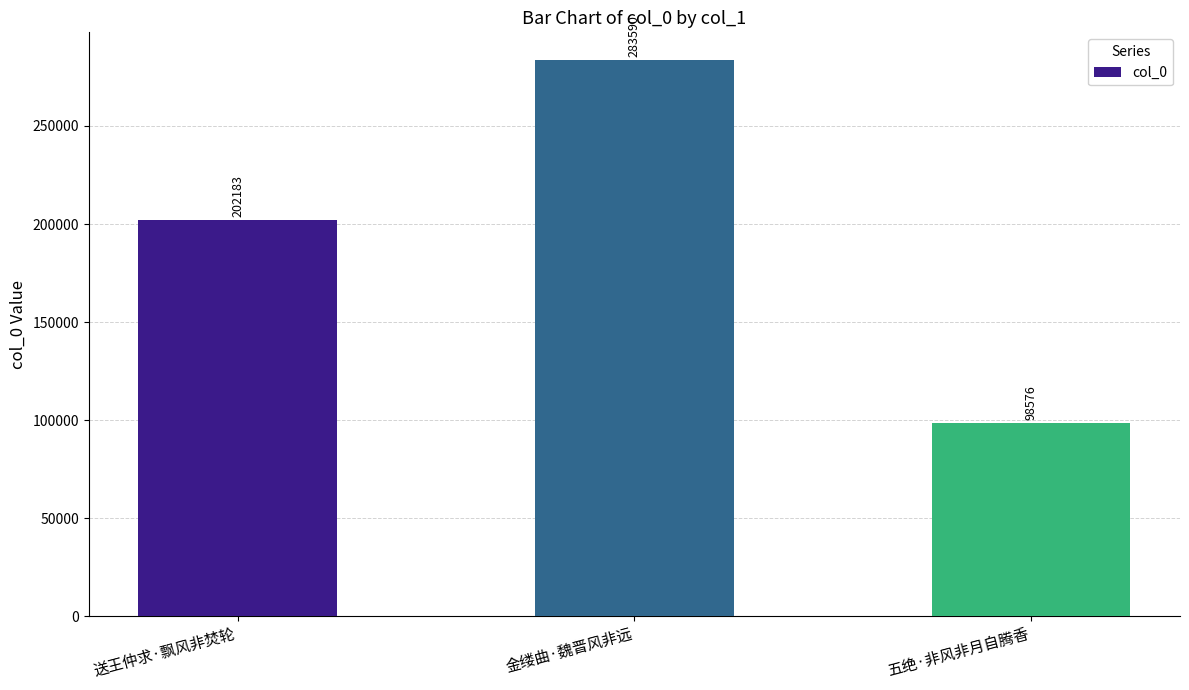

Approximately how many times larger is the value at 五绝·非风非月自腾香 compared to 送王仲求·飘风非焚轮?

0.5